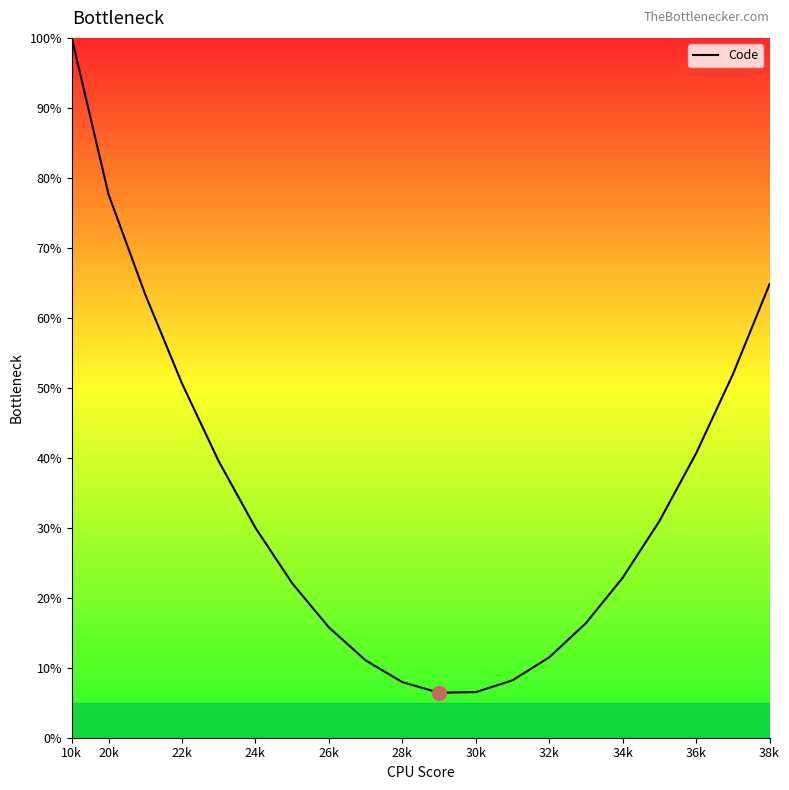

True or false: there are more than 0 points higher than both neighbors.

False